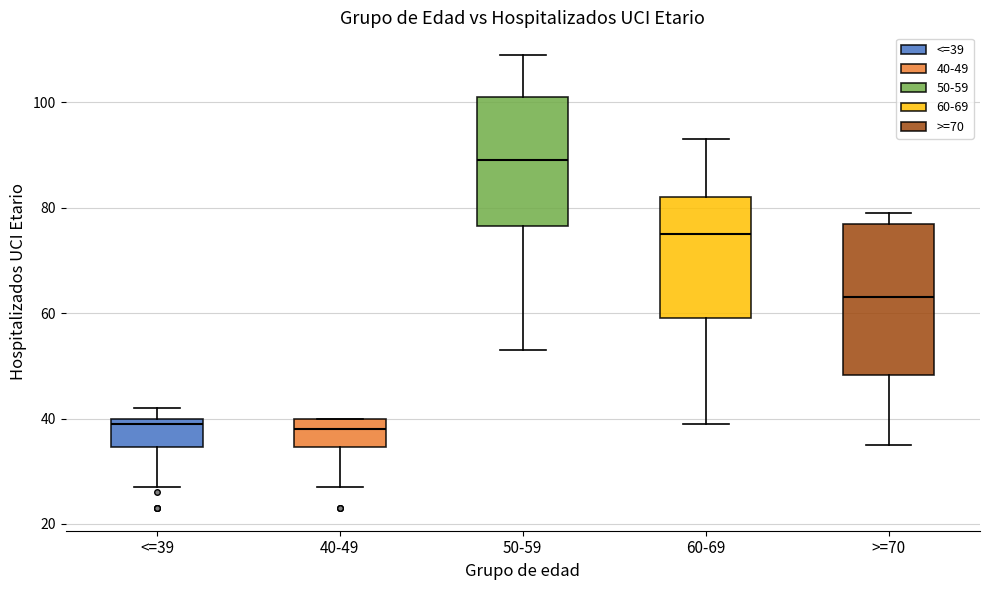

Comparing the boxes themselves (not the whiskers), which one is the tallest?

>=70